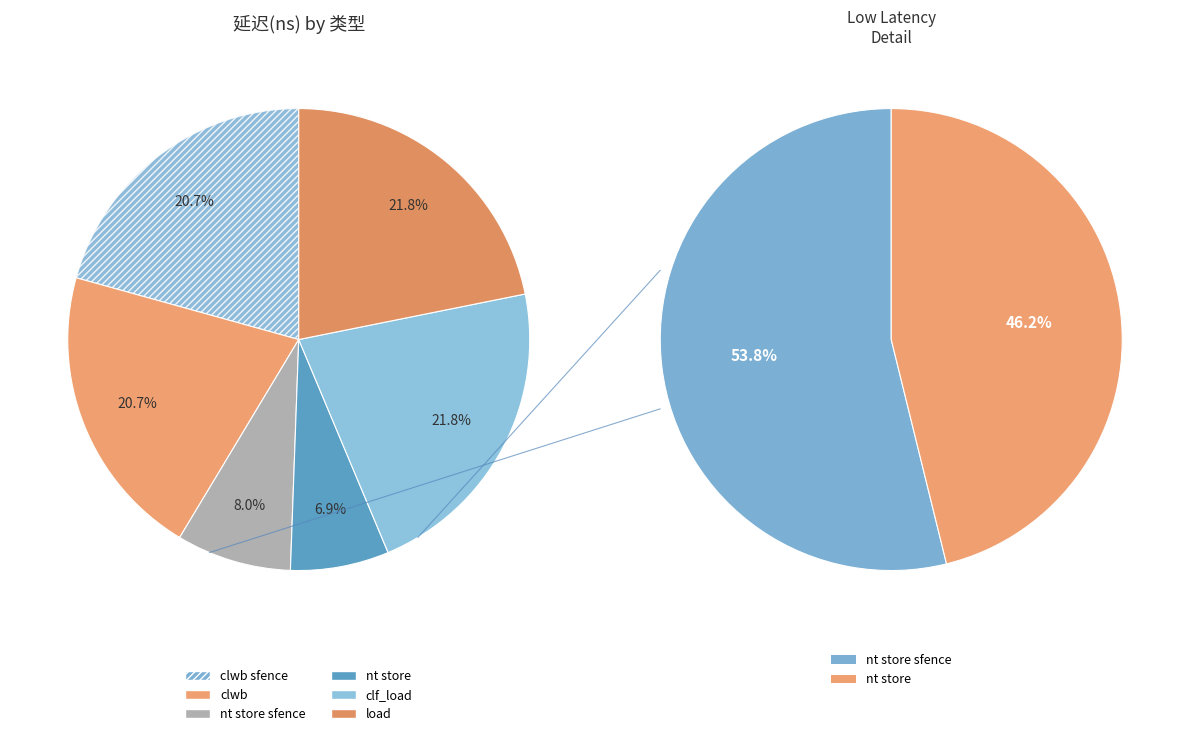

Rank the categories by value from lowest to highest.

nt store, nt store sfence, clwb sfence, clwb, clf_load, load